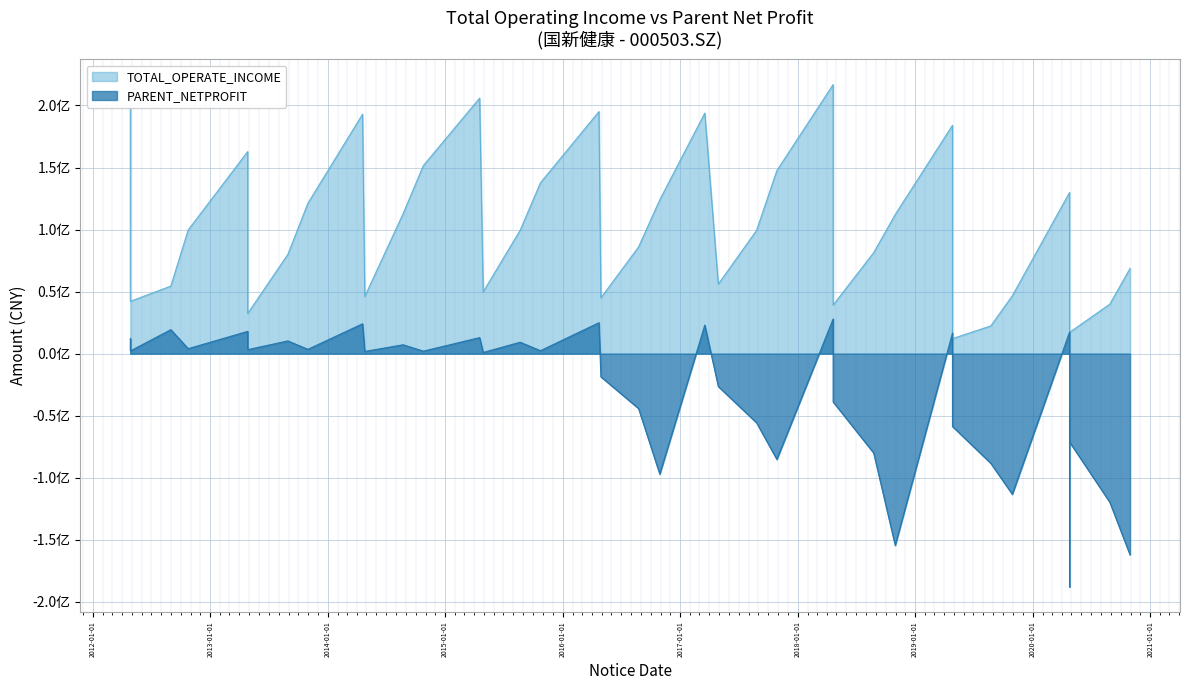

Which series has the widest spread of values?

PARENT_NETPROFIT